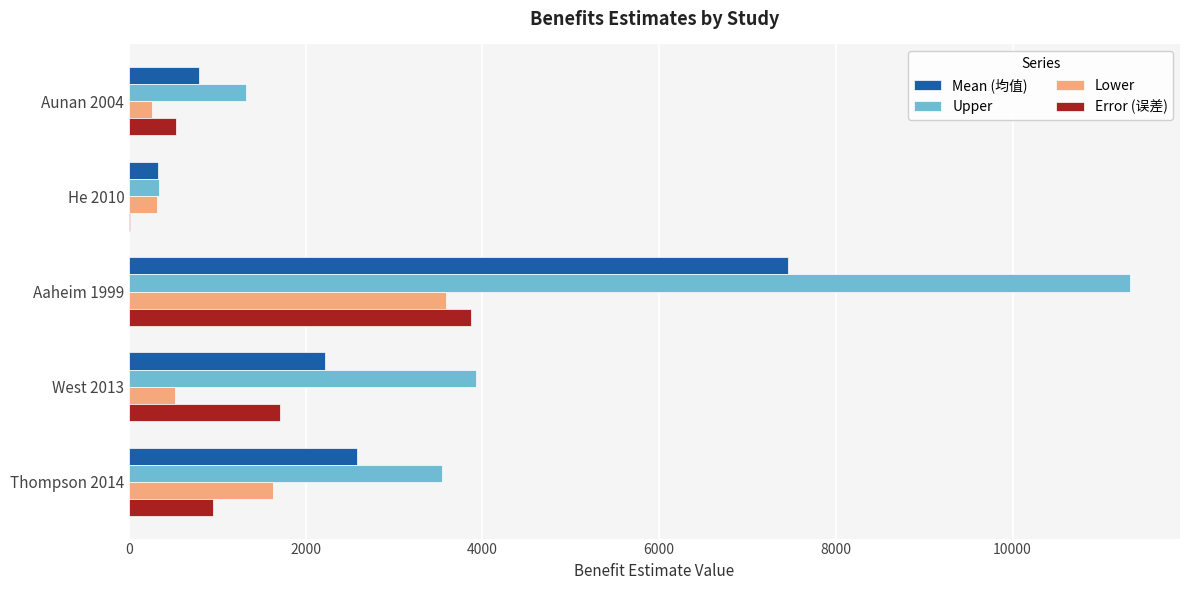

What are all the series names shown in the legend?

Mean (均值), Upper, Lower, Error (误差)